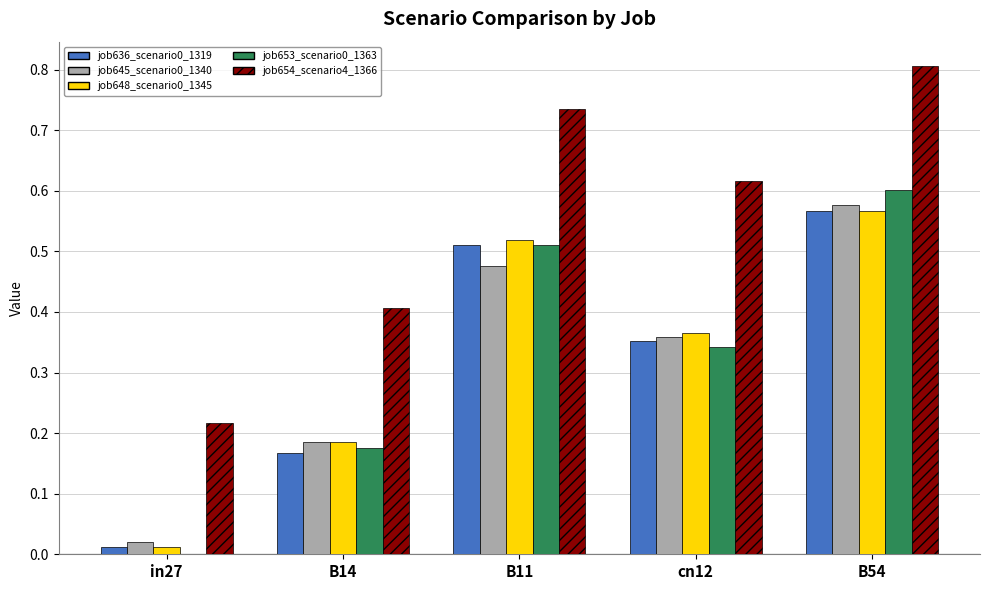

What is the approximate value of job654_scenario4_1366 at B54?

0.8